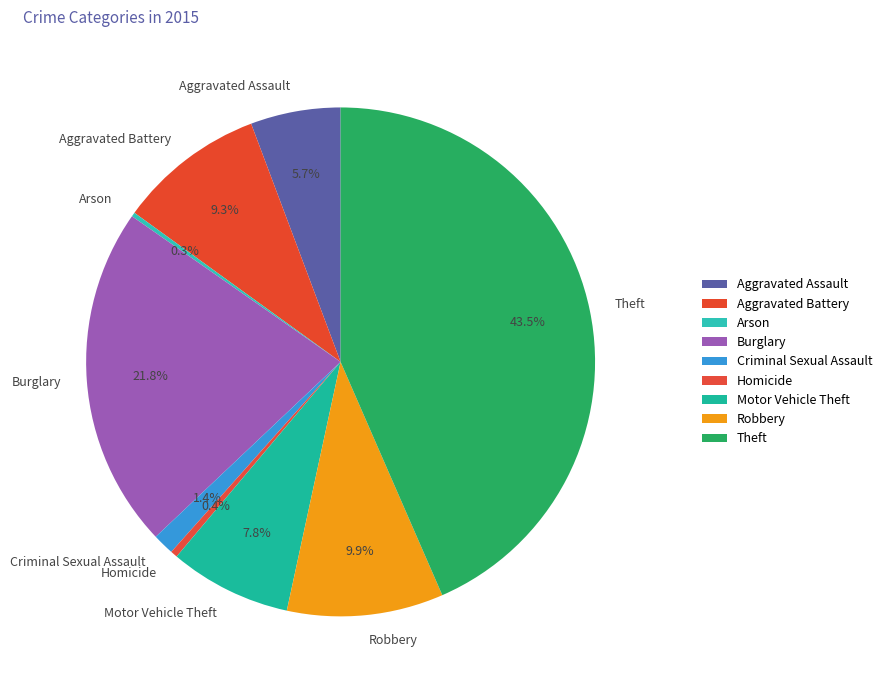

What is the largest slice in the pie chart?

Theft